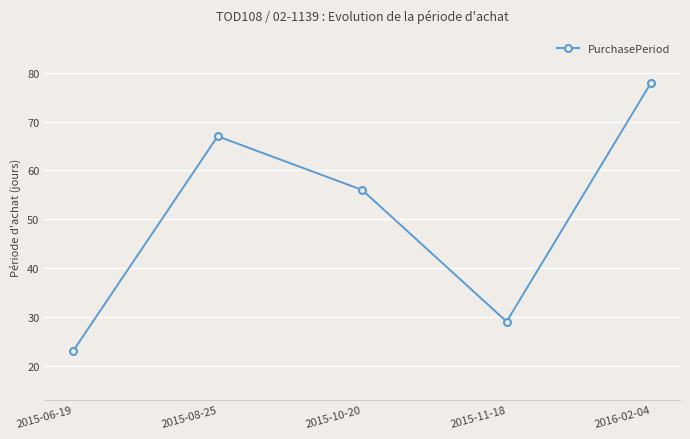

Is it true that the value at 2015-08-25 is 44?

False